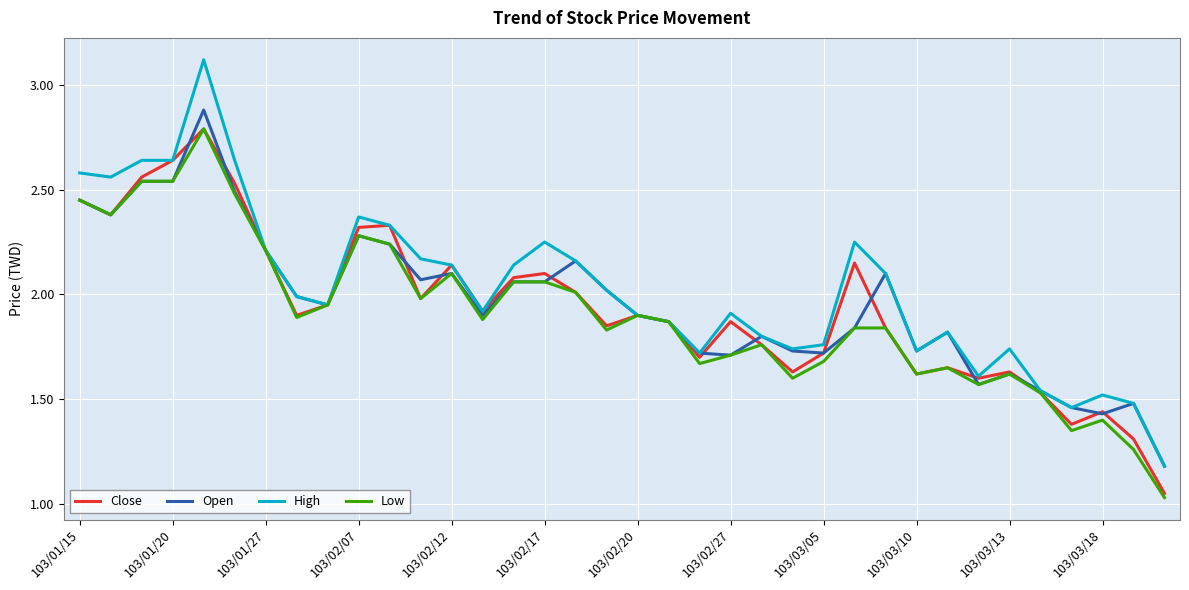

List the series in order of their overall mean, lowest first.

Low, Close, Open, High